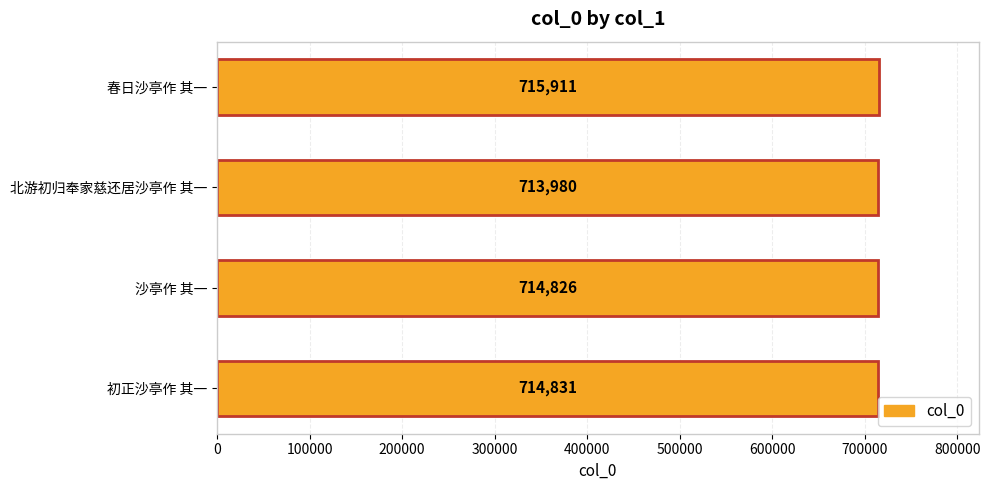

Reading bottom to top, list all the values displayed in this chart.

714831	714826	713980	715911